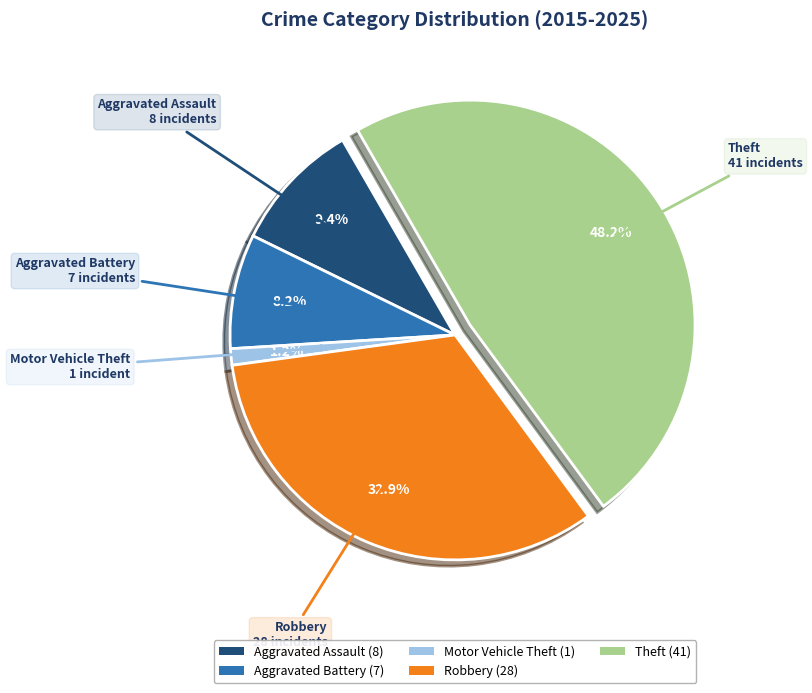

Is it true that Motor Vehicle Theft is 1% of the pie?

True